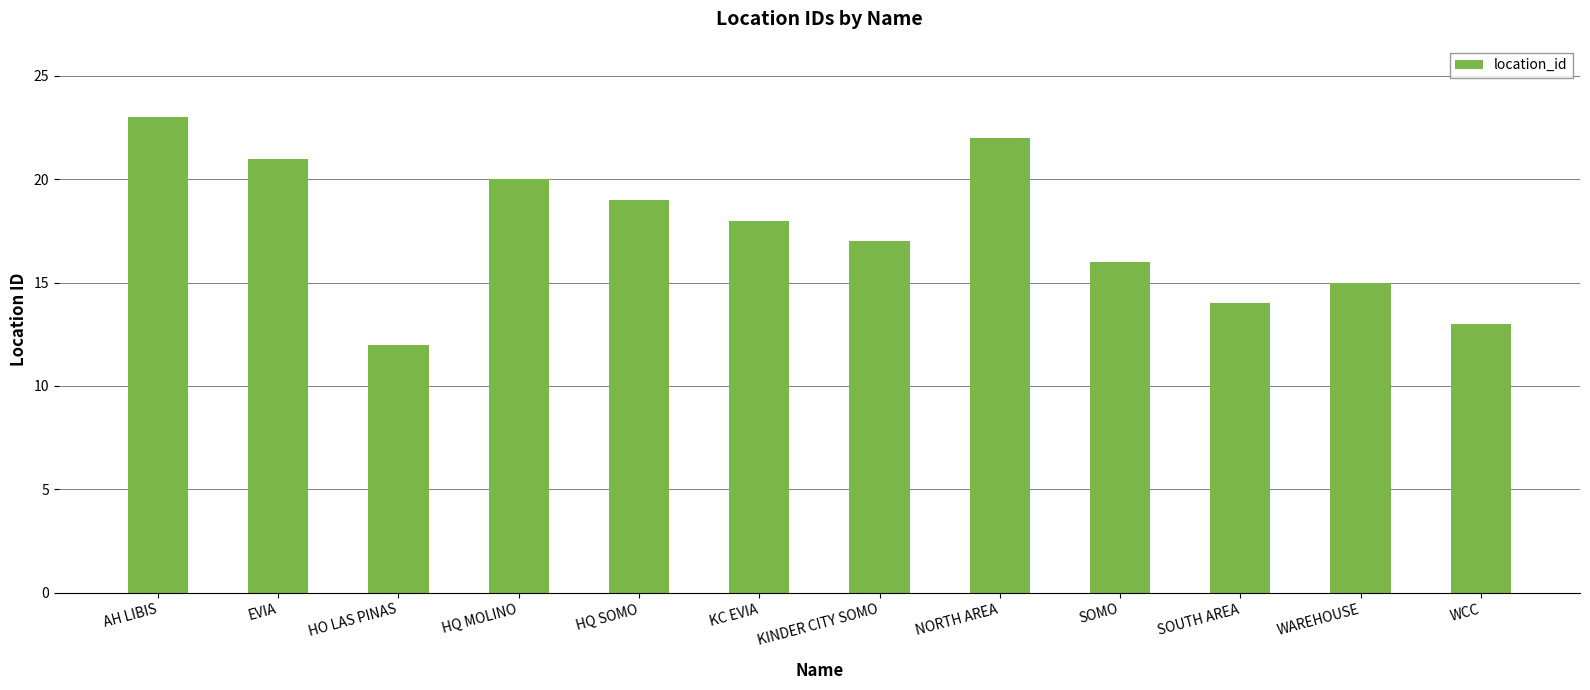

True or false: the data shows 37 at EVIA.

False